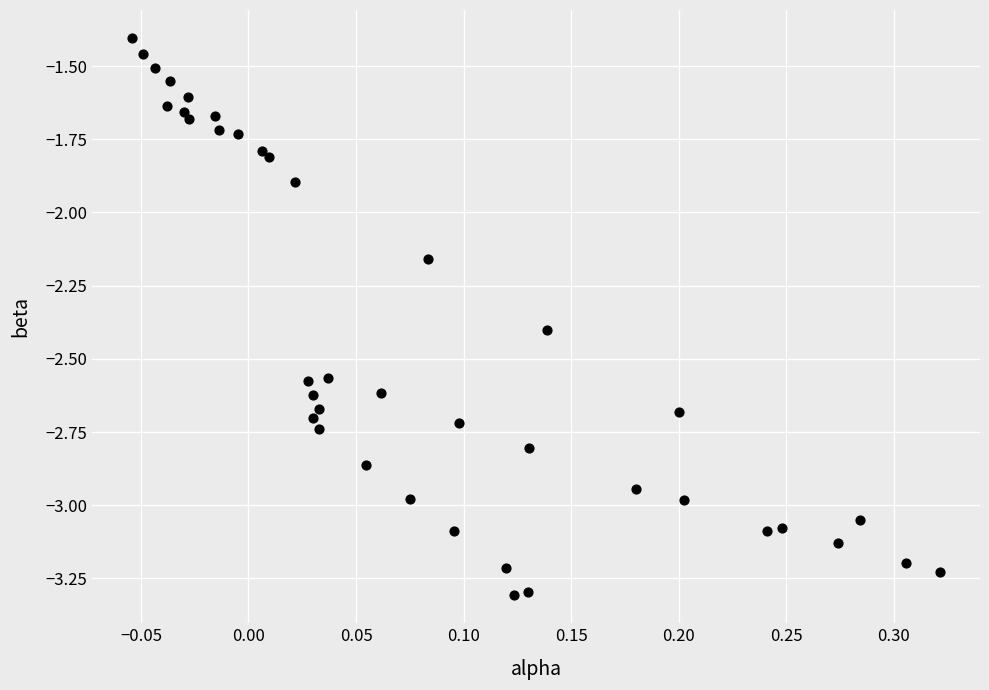

What Y value in the scatter plot is closest to -2?

-1.9